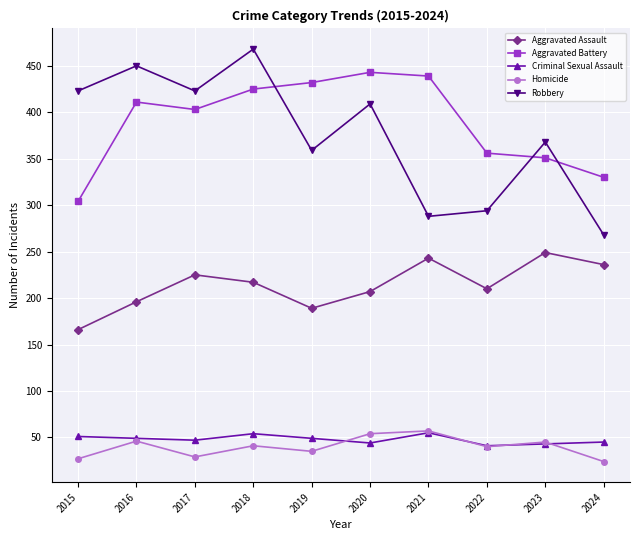

What is the approximate value of Robbery at 2019?

359